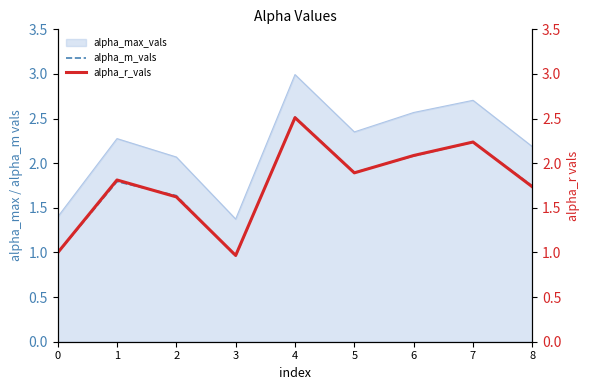

What is the sum of all alpha_m_vals values?

15.9